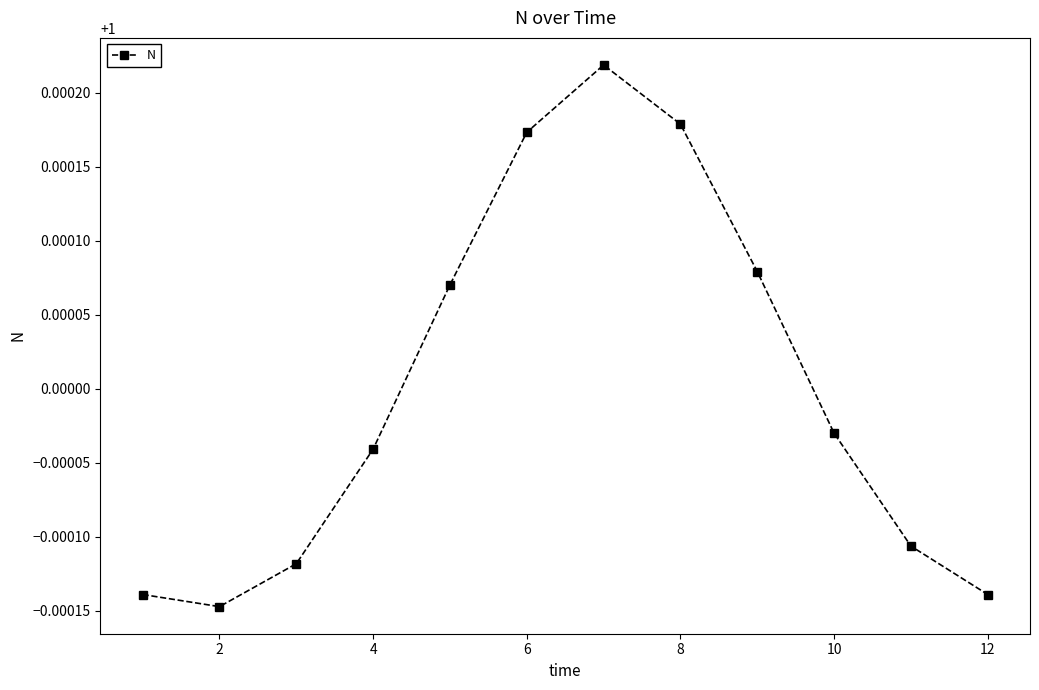

What is the sum of all values?

12.0